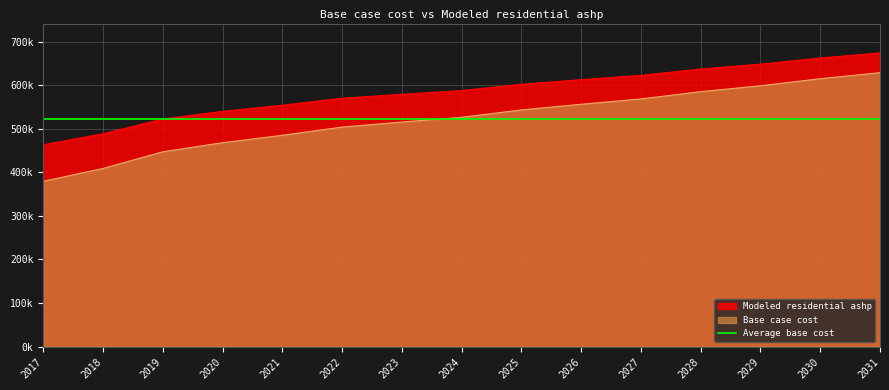

What is the difference between the maximum and minimum values in the Modeled residential ashp series?

210932.9